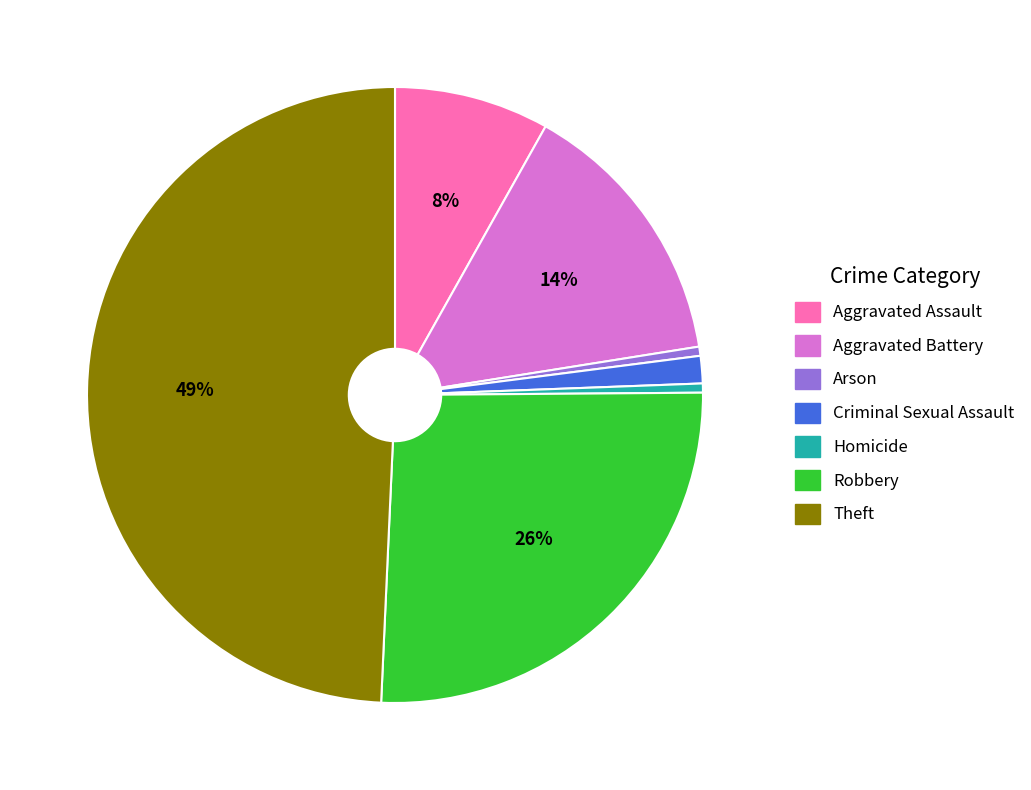

How many slices are in this pie chart?

7